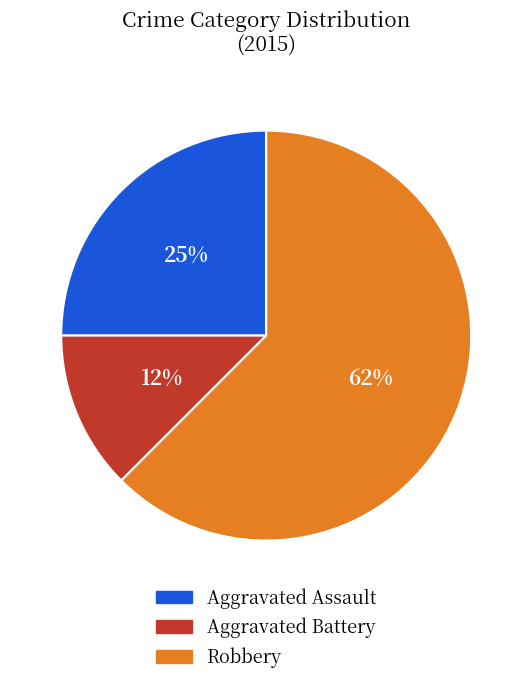

What is the largest slice in the pie chart?

Robbery